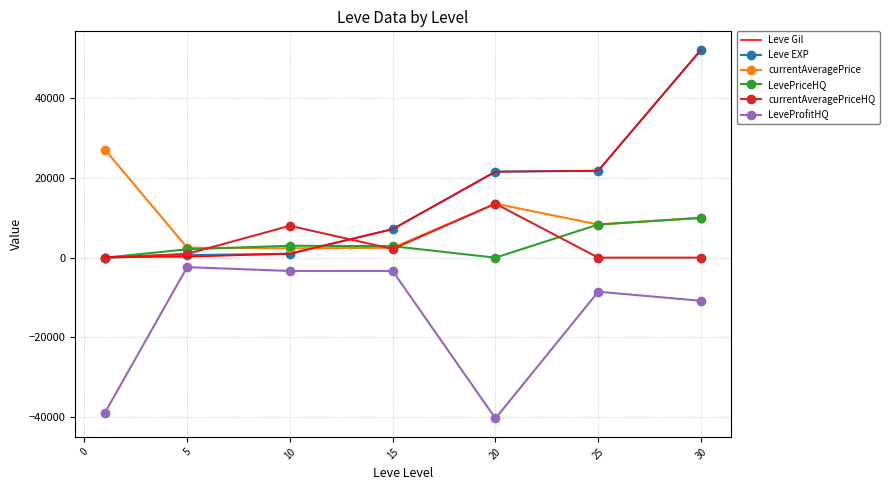

What is the smallest value displayed?

-40382.0